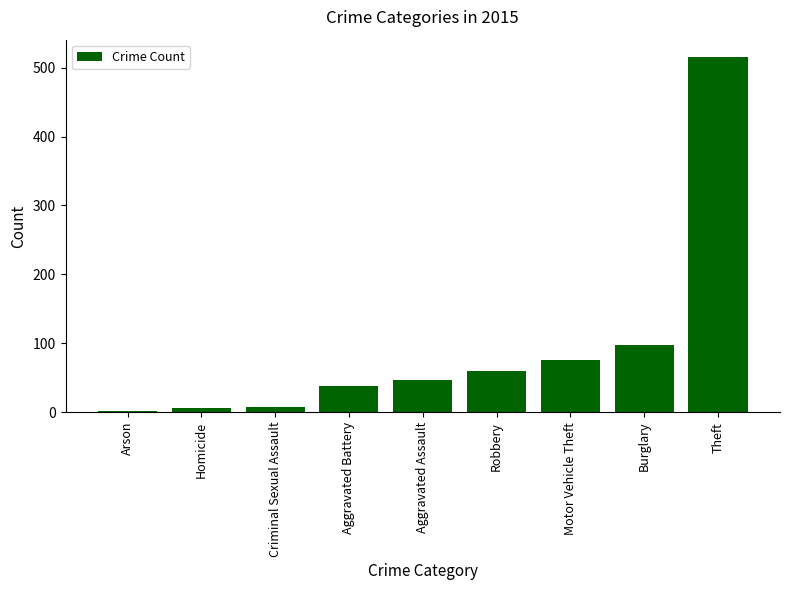

What is the sum of all values?

845